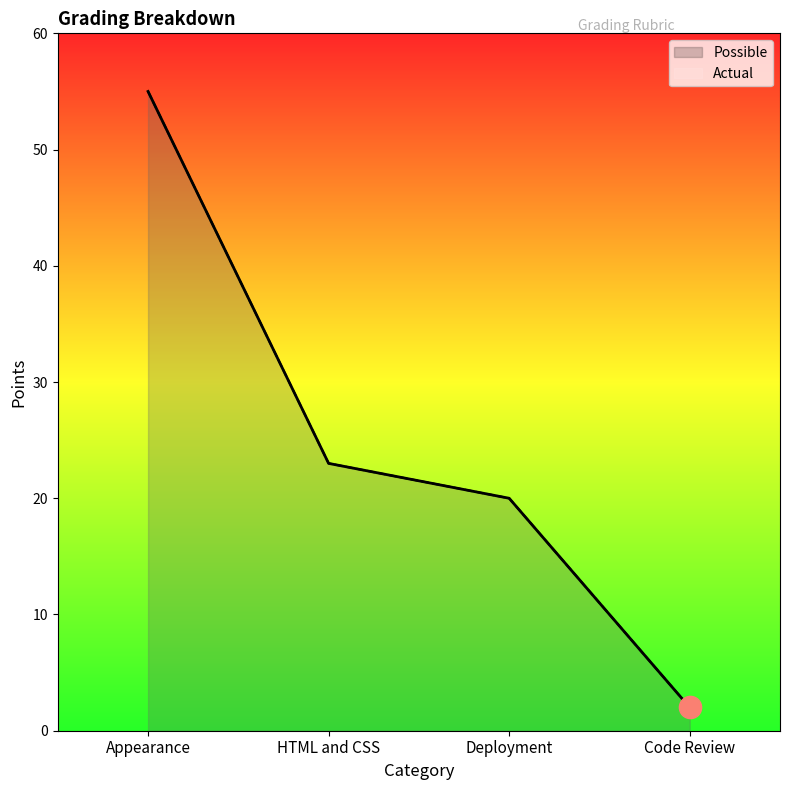

Reading right to left, transcribe all the data shown in this chart.

Possible: Code Review=2	Deployment=20	HTML and CSS=23	Appearance=55
Actual: Code Review=2	Deployment=20	HTML and CSS=23	Appearance=55